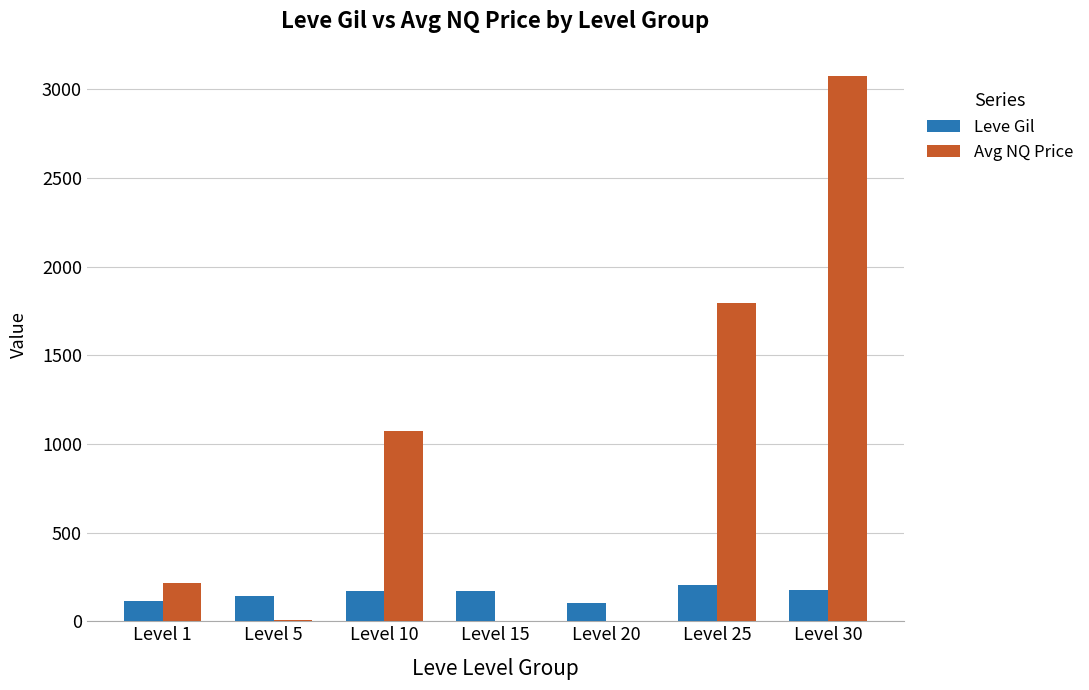

At which category is the sum across all series the highest?

Level 30